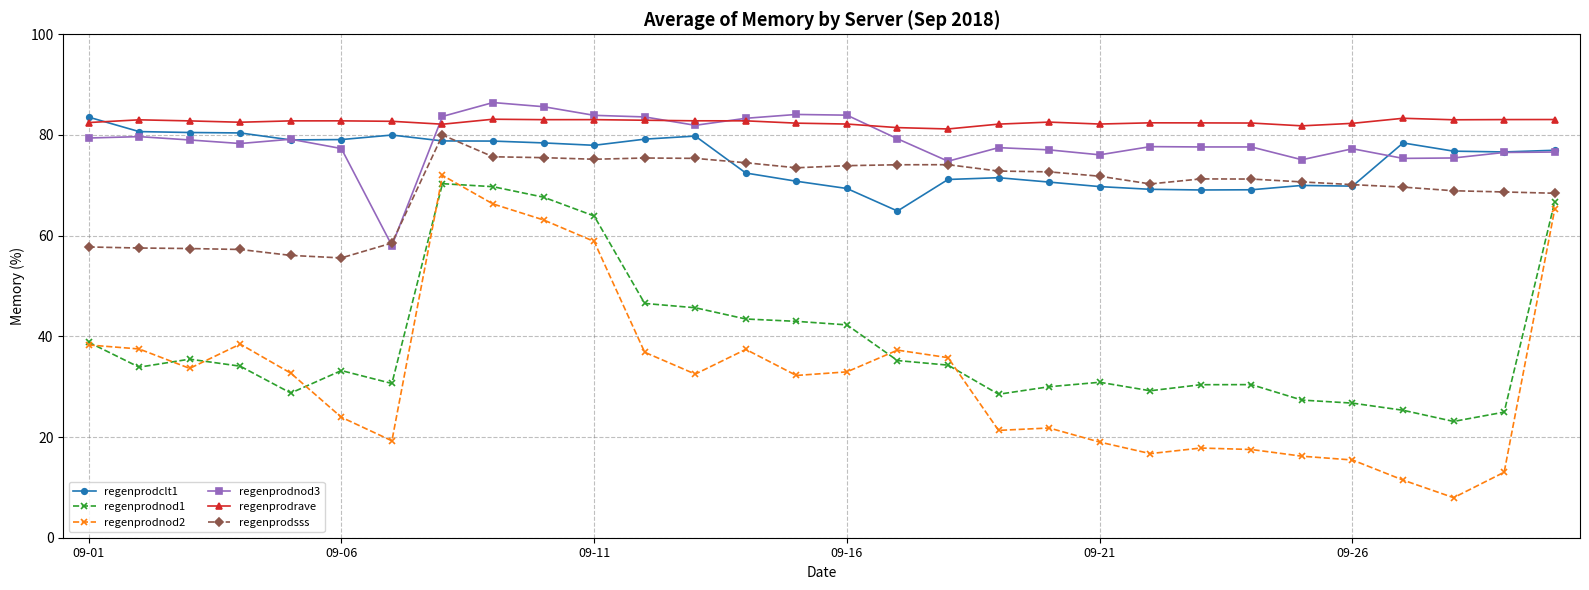

How many lines are shown in the chart?

6